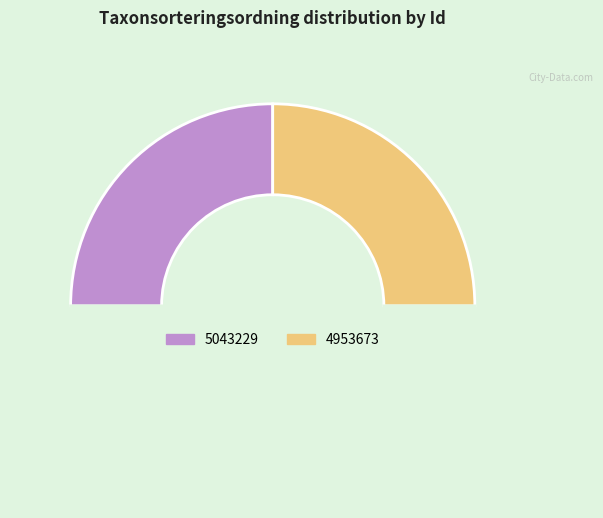

How many slices are in this pie chart?

3